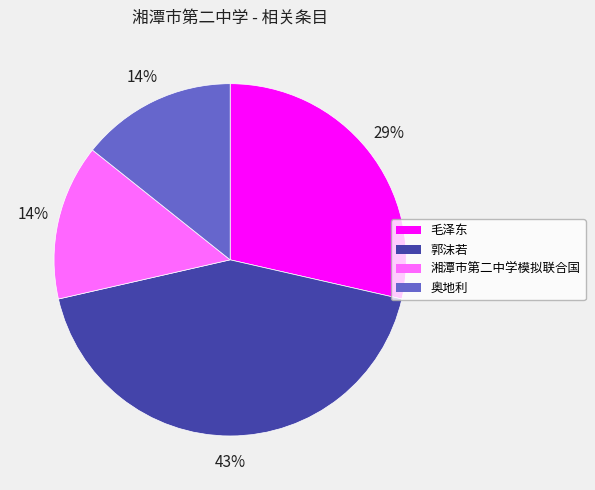

Do 奥地利 and 毛泽东 together represent more than half of the pie?

No